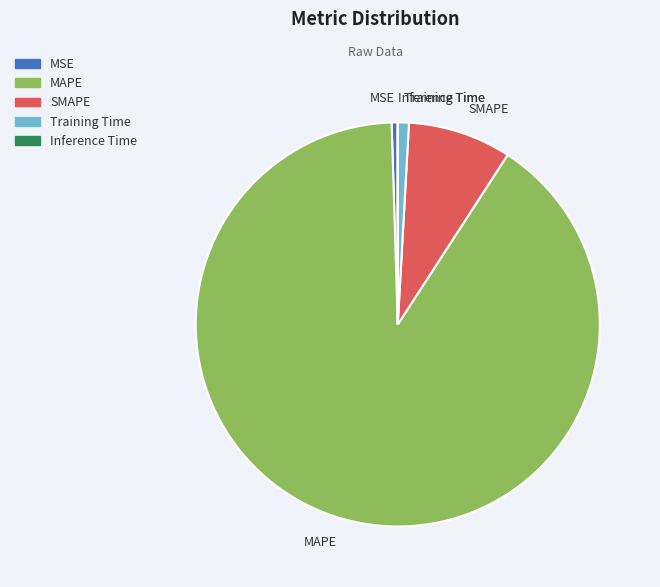

What is the largest slice in the pie chart?

MAPE